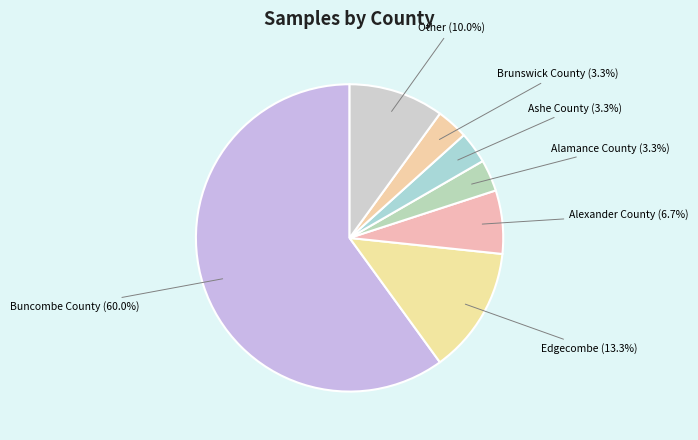

Is it true that Edgecombe is 13% of the pie?

True